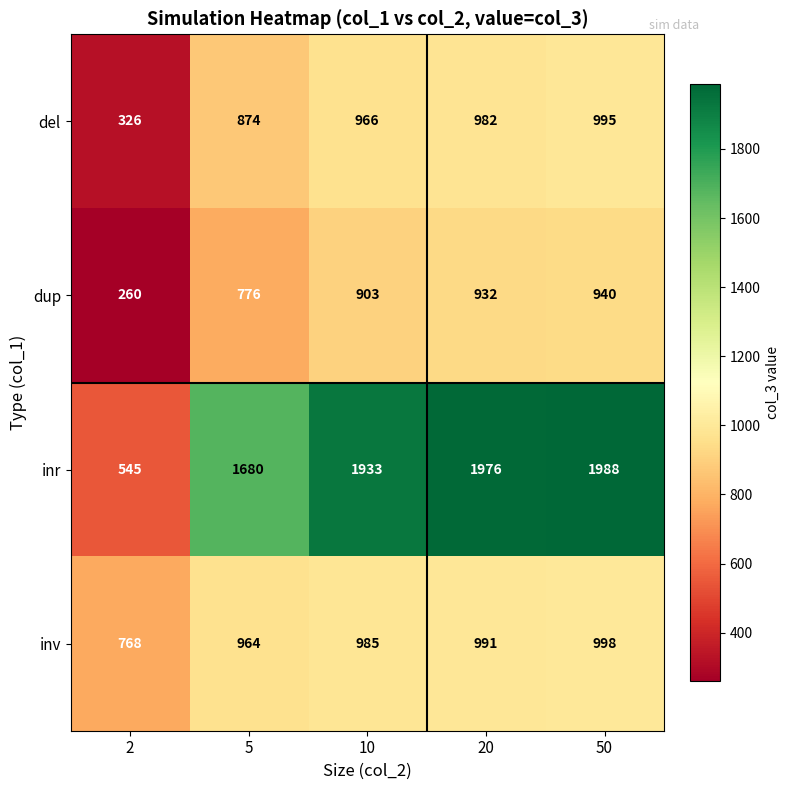

What is the sum of the inr values at 50 and 10?

3921